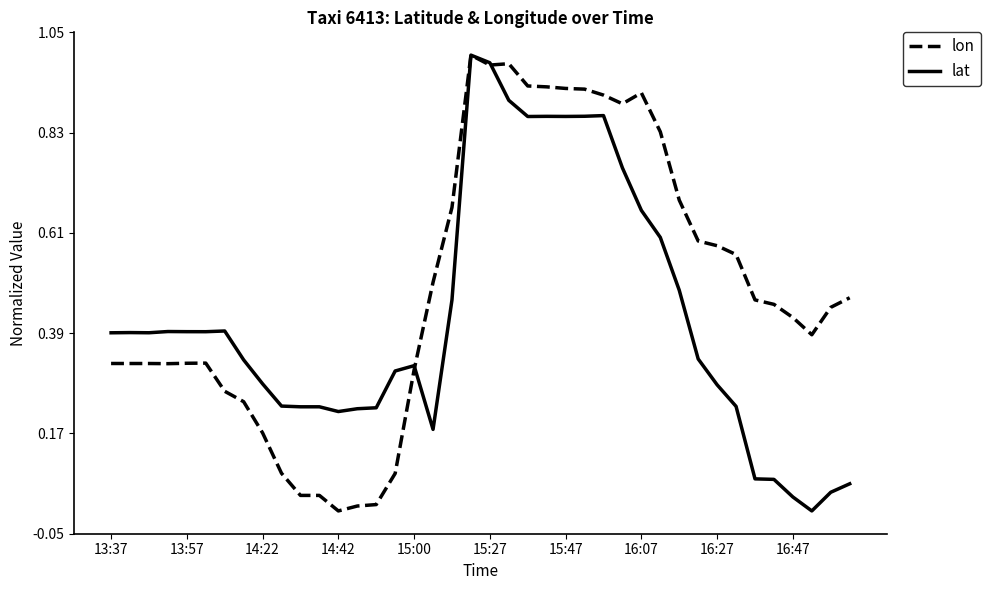

Which series has the largest total across all categories?

lon